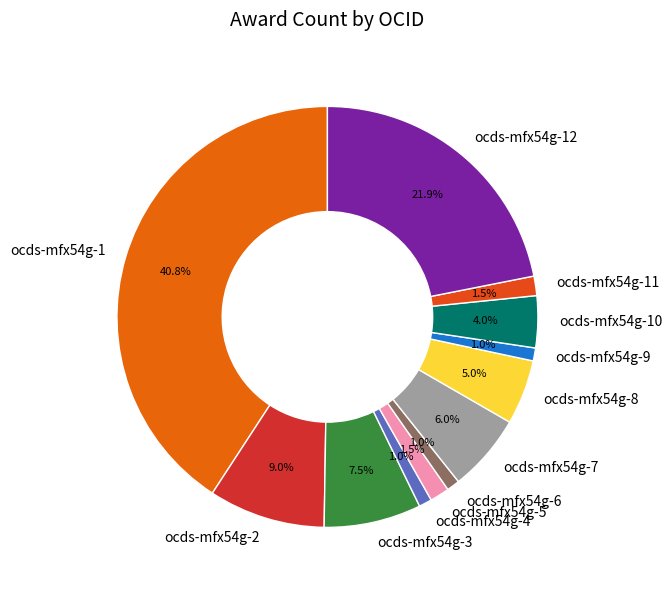

How many slices are in this pie chart?

12